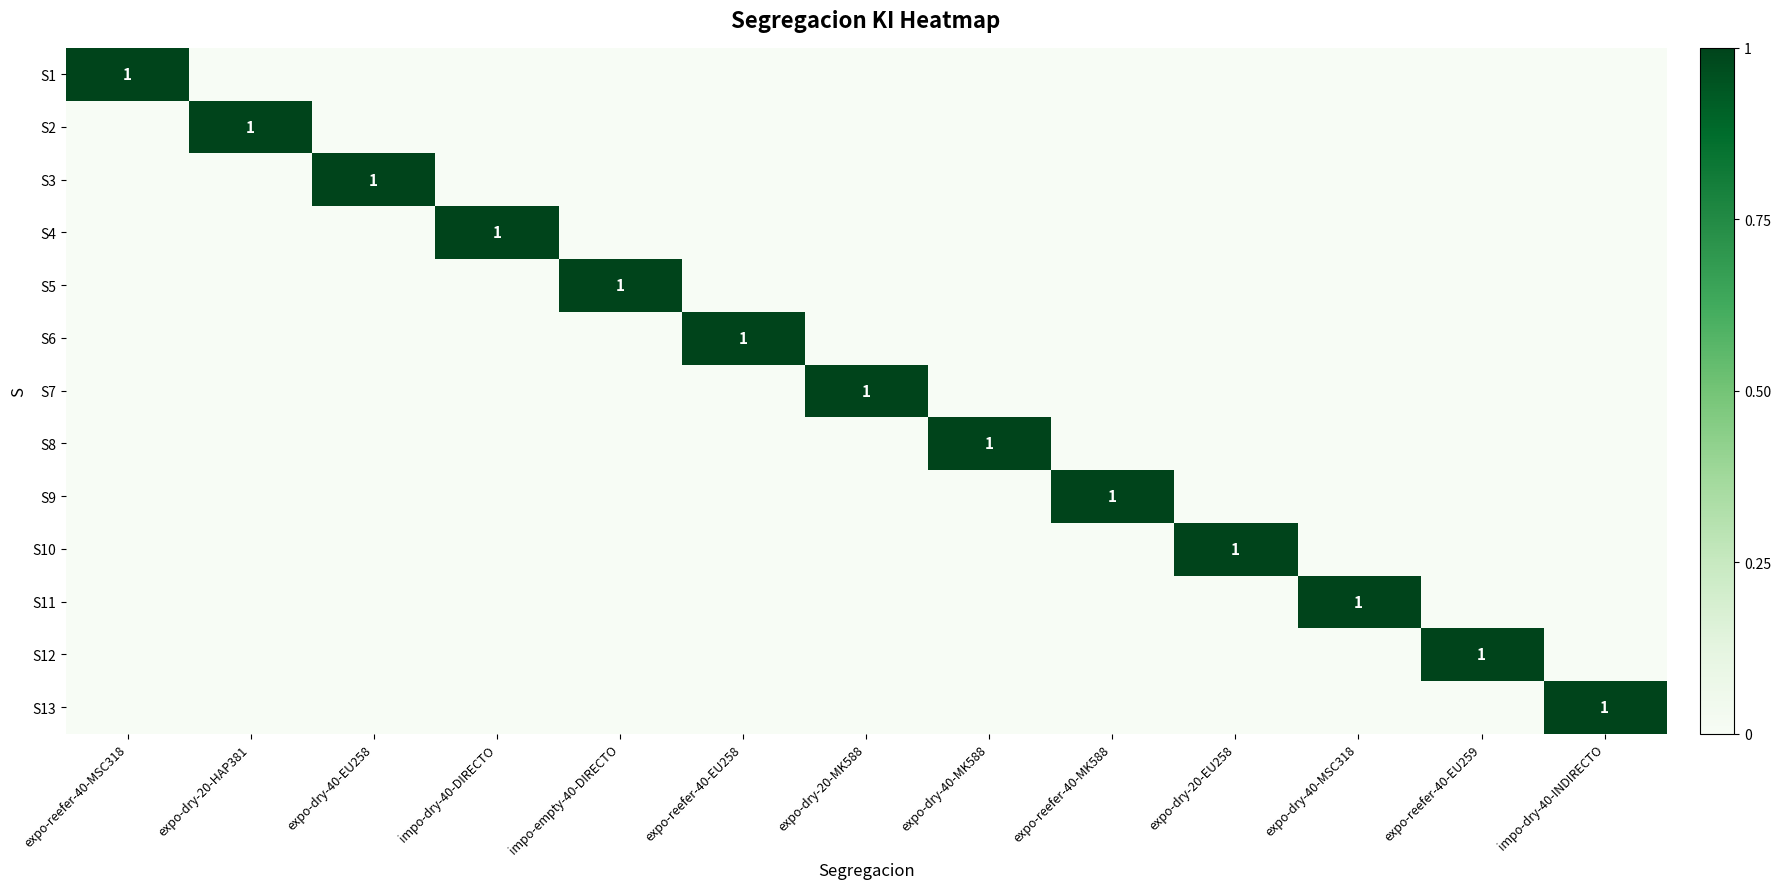

How many data points in S5 are above 0?

1